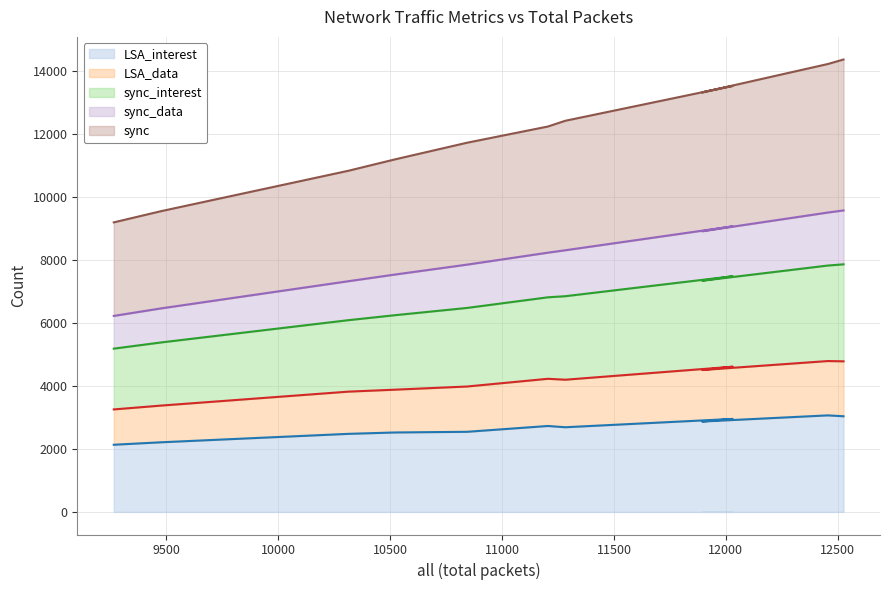

Is it true that sync equals 2554 at sum3?

False